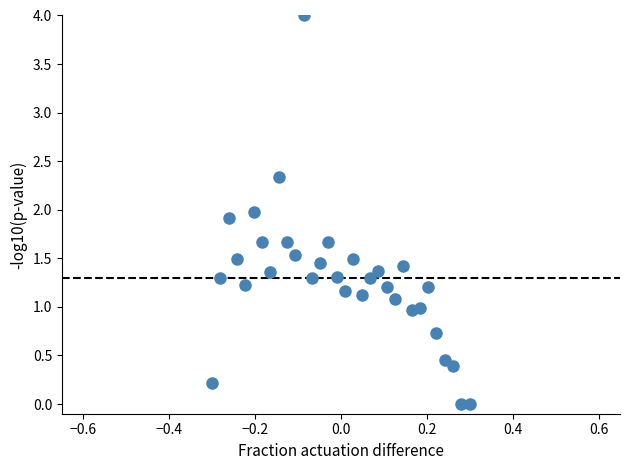

What is the range of Y values (max minus min)?

4.0